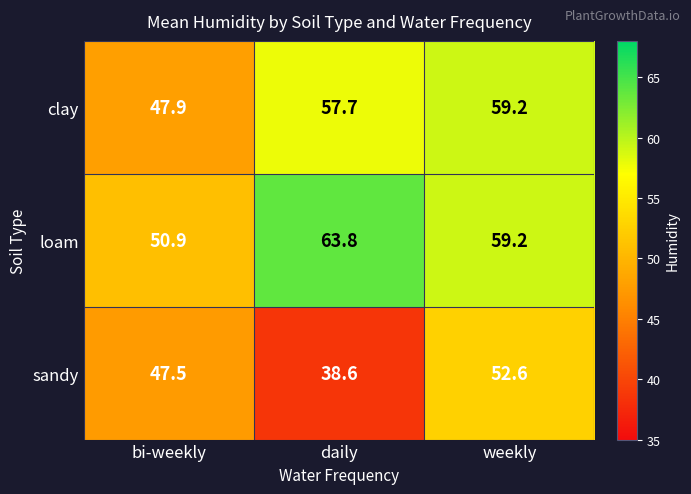

What is the approximate value of sandy at bi-weekly?

47.5